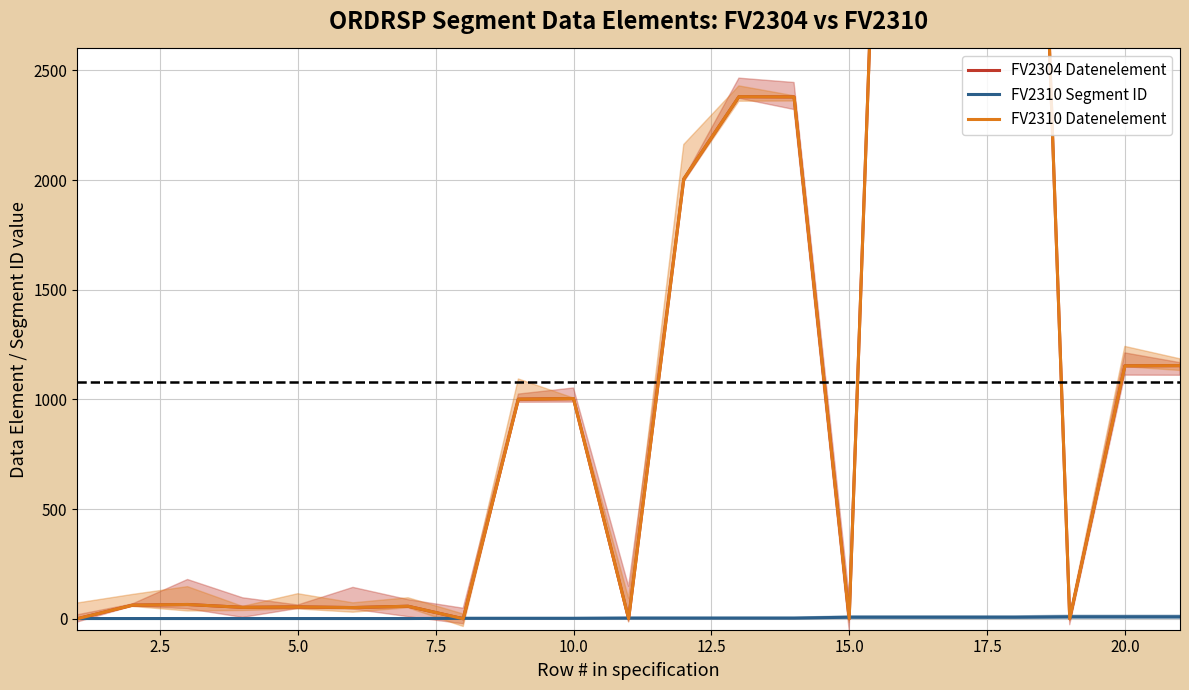

At which label does FV2310 Segment ID first exceed 3?

15.0